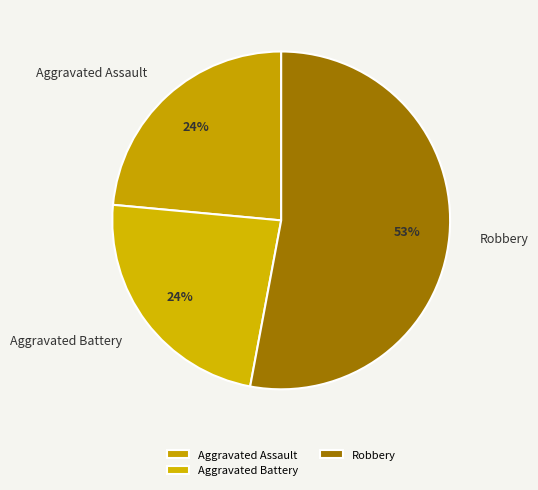

To the nearest percent, what portion does Aggravated Assault represent?

24%